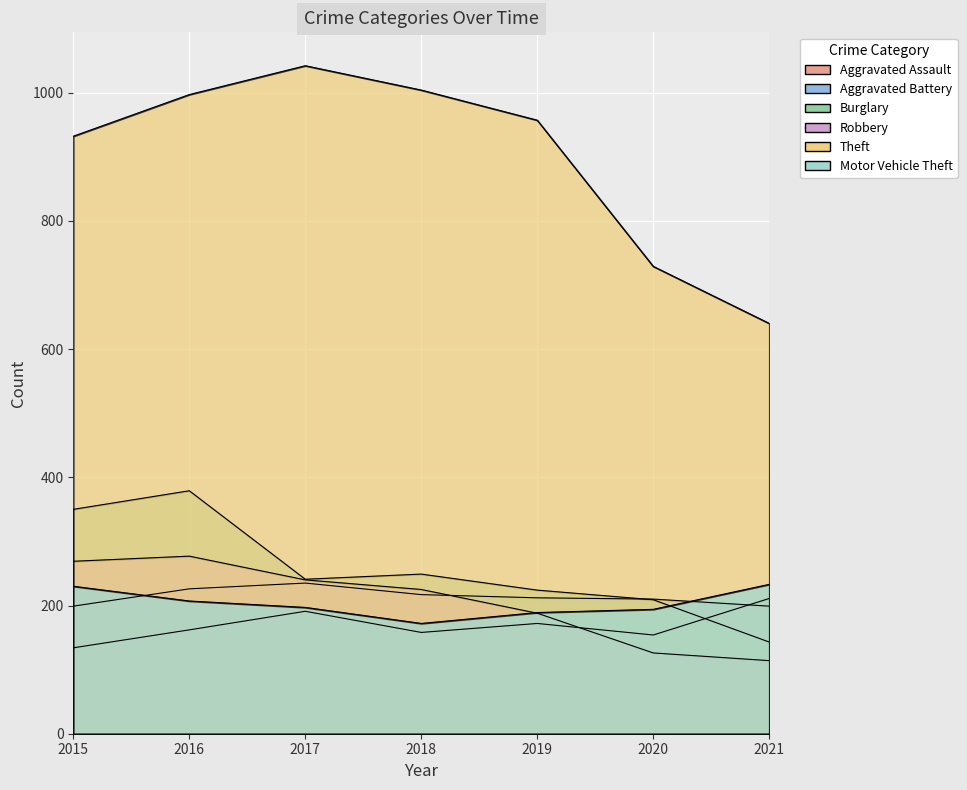

What is the average value of the Aggravated Assault series?

169